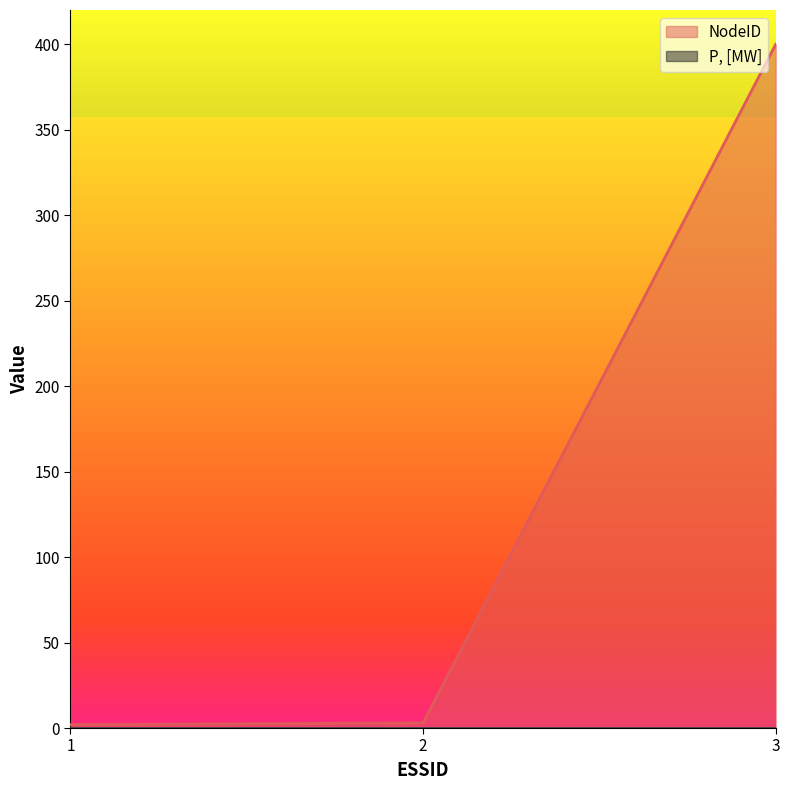

Reading left to right, extract all data points from this chart.

1=2	2=3	3=400